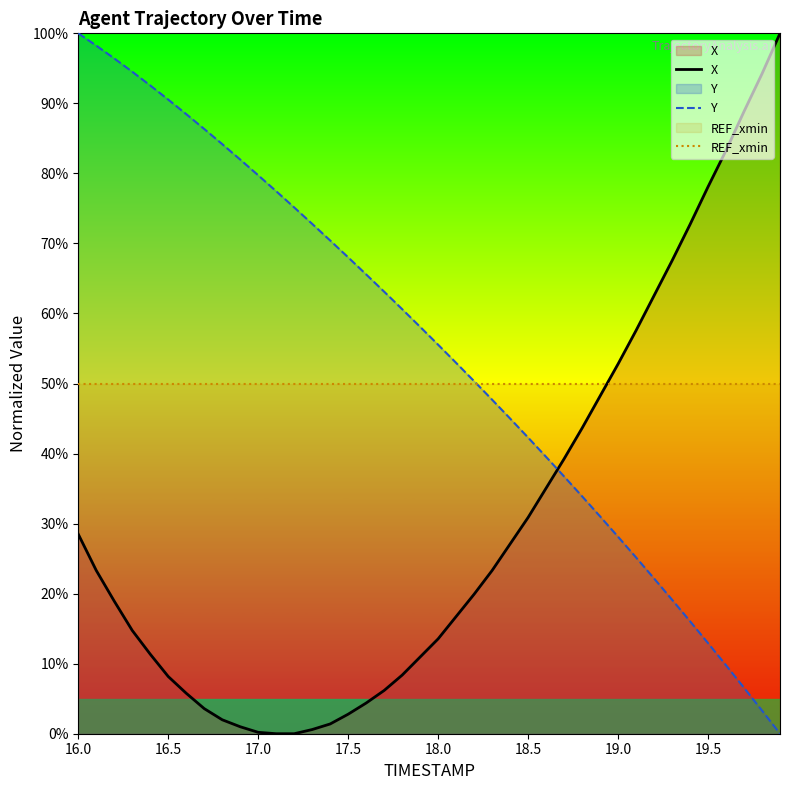

Which series has the widest spread of values?

X